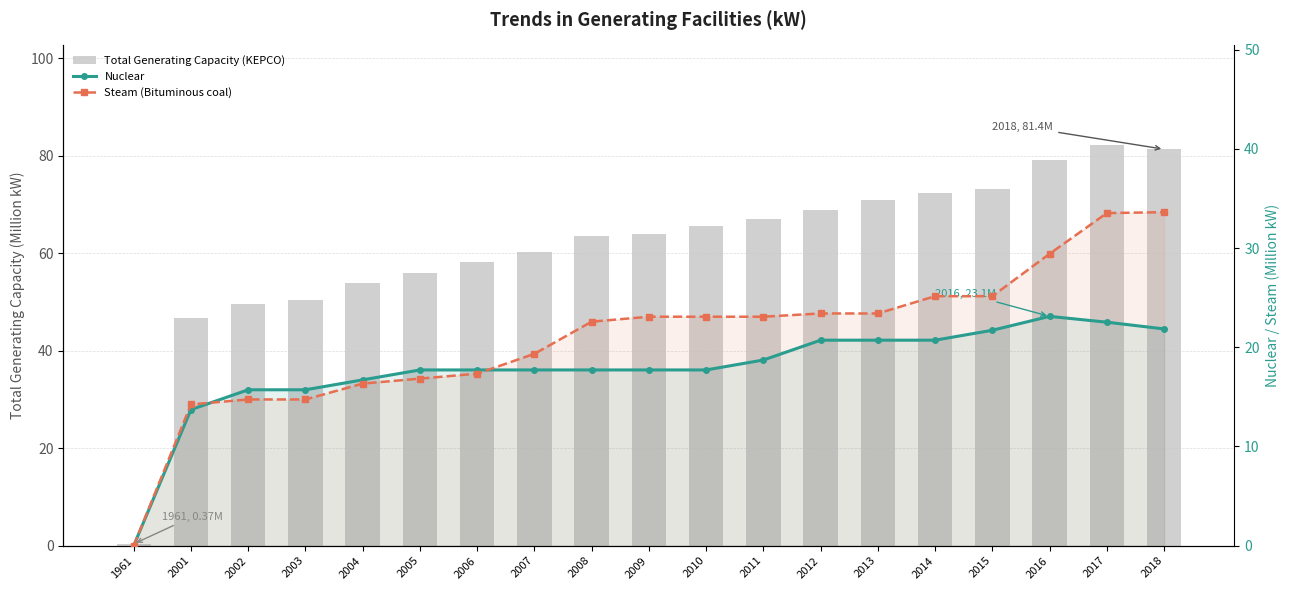

How many groups of bars are there?

19